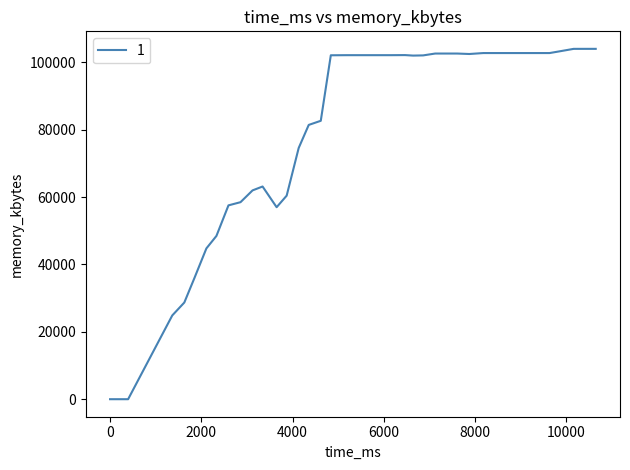

What is the greatest value displayed?

103972